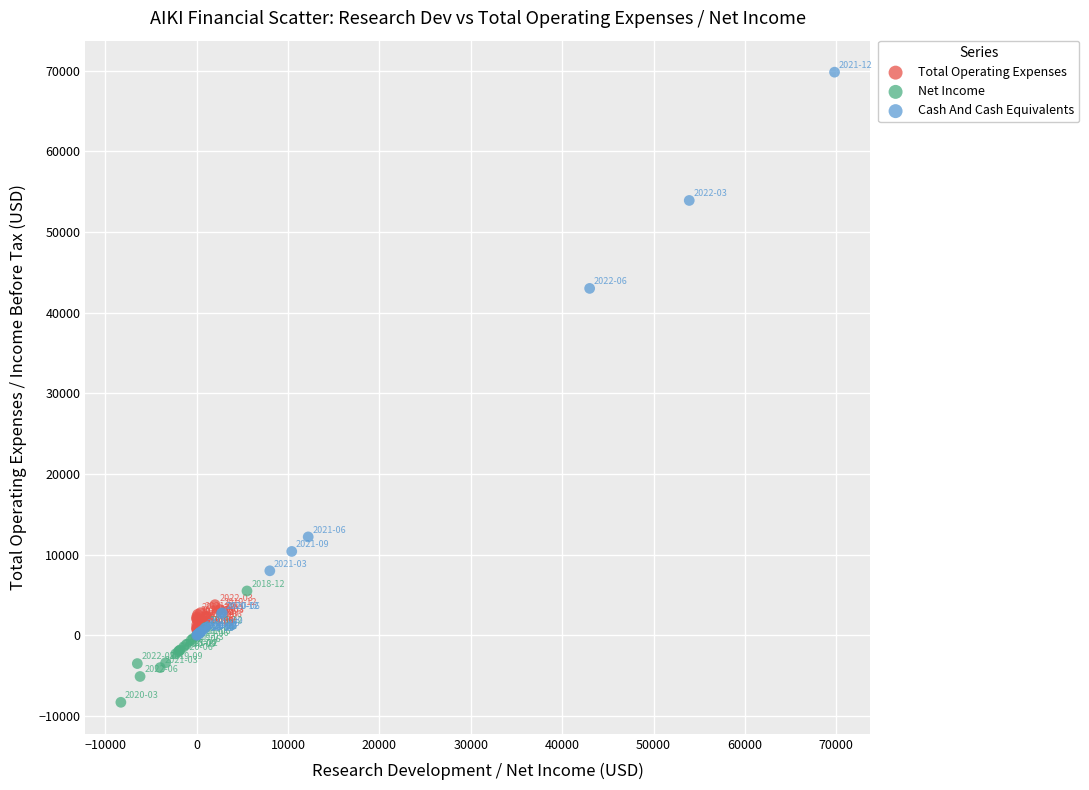

Which series has the widest spread of Y values?

Cash And Cash Equivalents